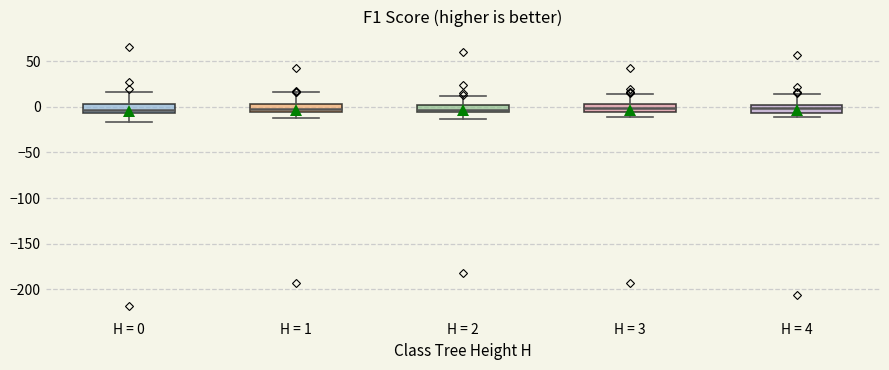

Where is the lower edge of the box for H = 0 on the y-axis? The values are not printed on the chart, so give them approximately, as read against the axis.

-5